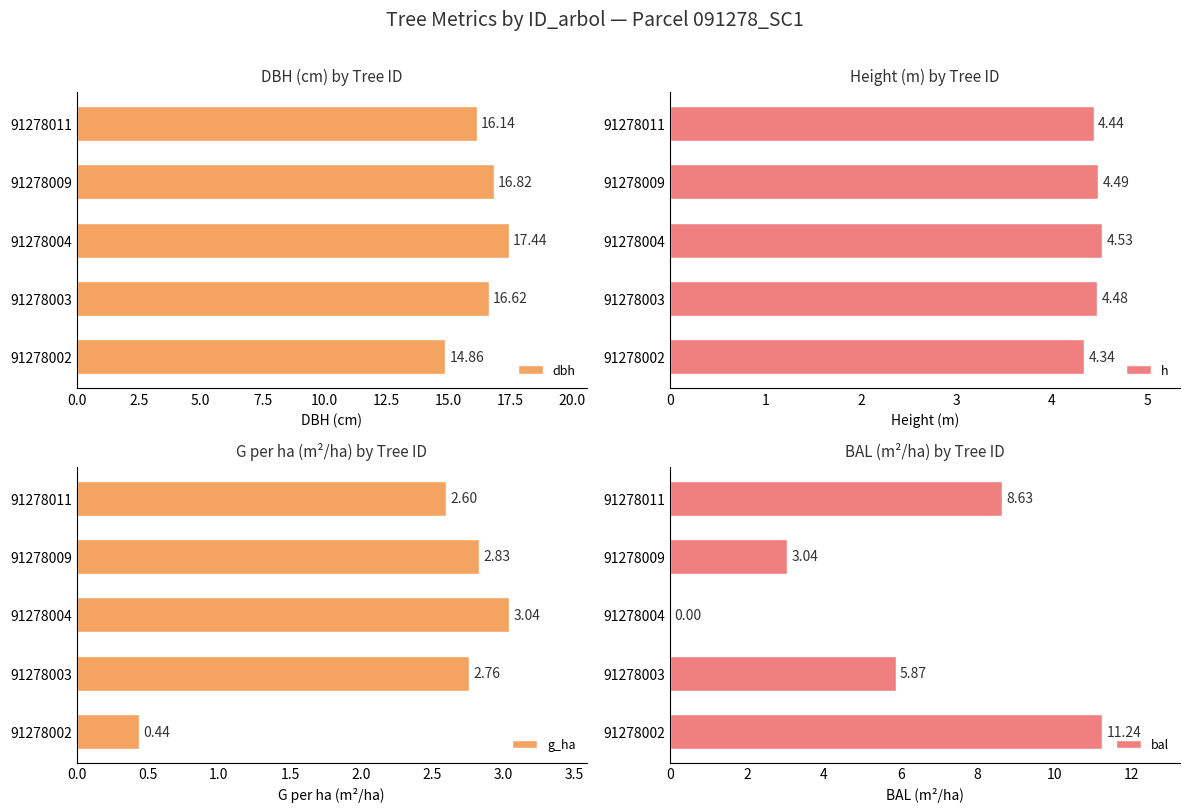

True or false: g_ha has a value of 1.8 at 91278003.

False